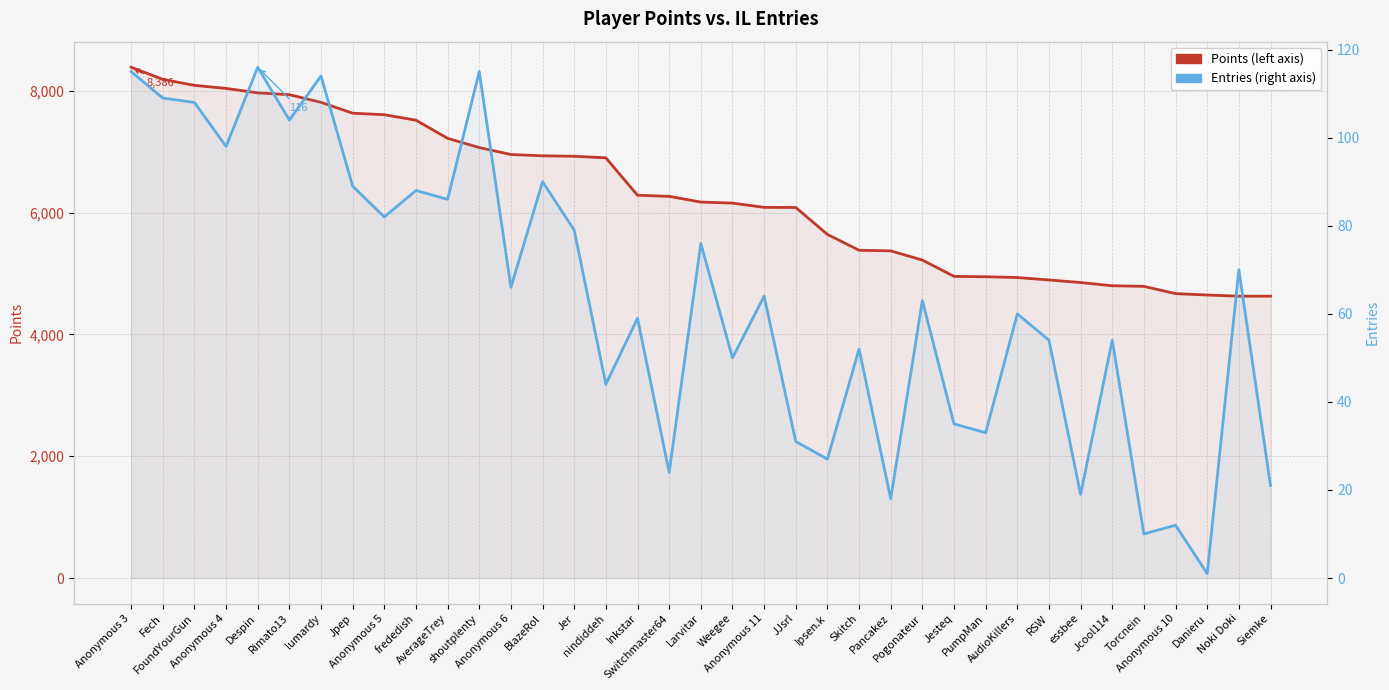

What is the total value across all series at AudioKillers?

4993